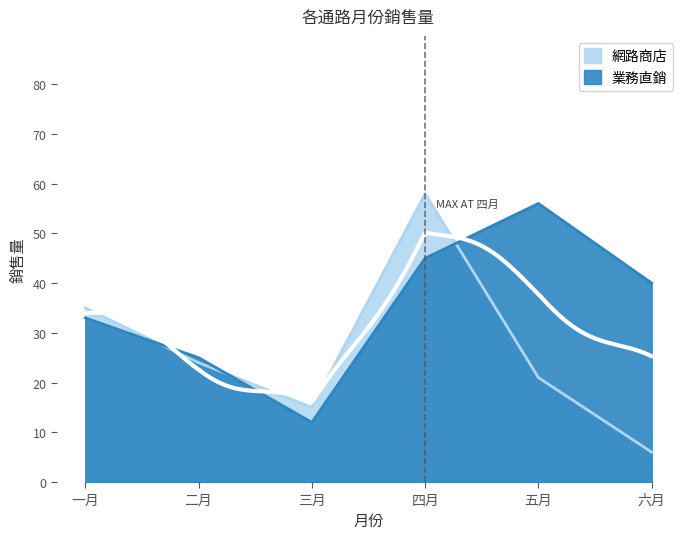

Between 三月 and 五月, which series saw the biggest shift?

業務直銷